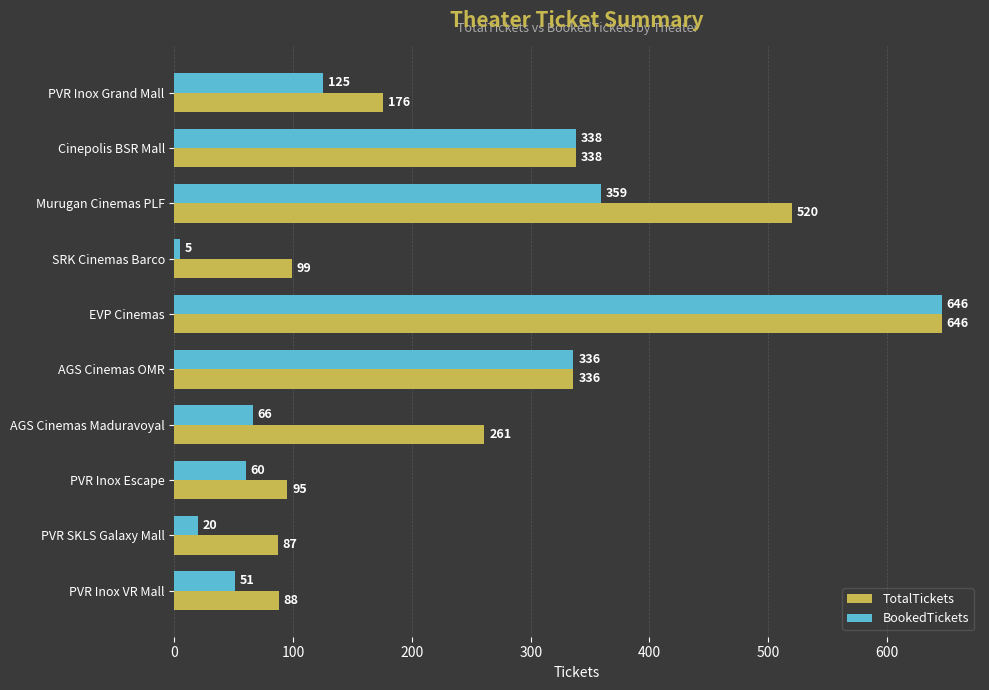

List the labels in order of TotalTickets value, largest first.

EVP Cinemas, Murugan Cinemas PLF, Cinepolis BSR Mall, AGS Cinemas OMR, AGS Cinemas Maduravoyal, PVR Inox Grand Mall, SRK Cinemas Barco, PVR Inox Escape, PVR Inox VR Mall, PVR SKLS Galaxy Mall